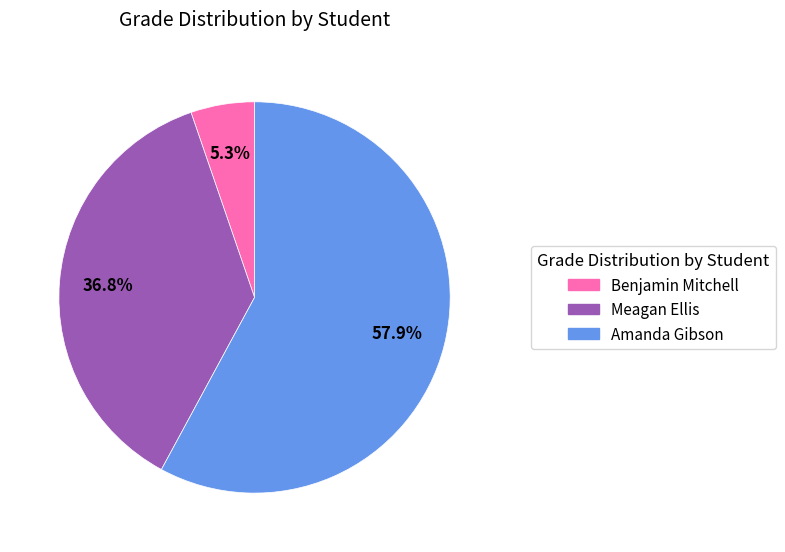

Count the number of slices in the pie.

3